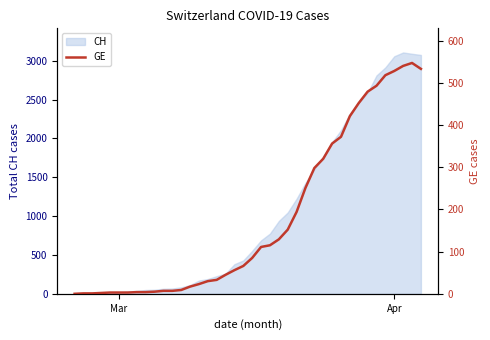

Does the chart have visible grid lines?

No